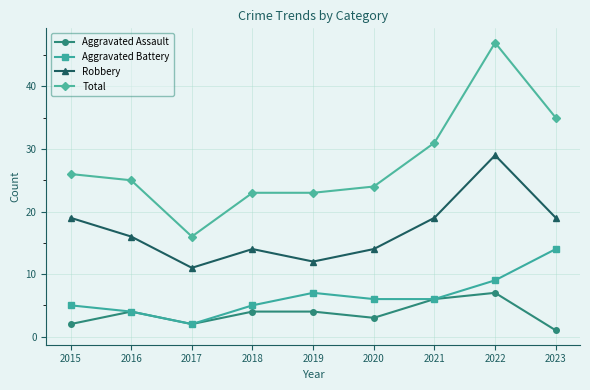

List the series in order of their peak value, lowest first.

Aggravated Assault, Aggravated Battery, Robbery, Total